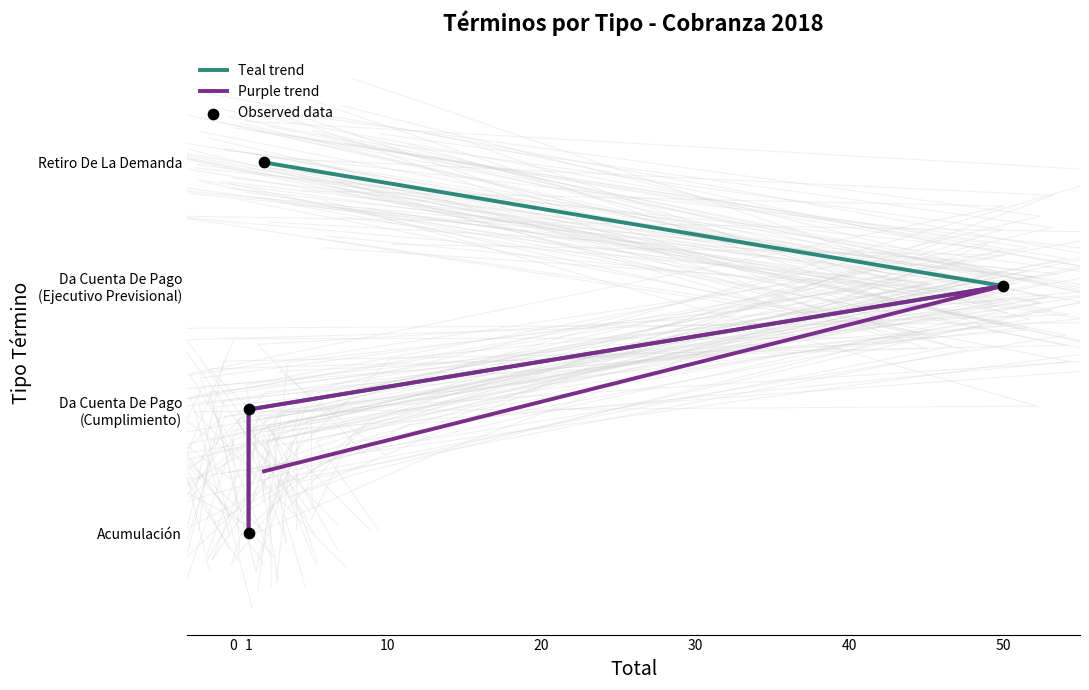

Which series contains the lowest Y value?

Teal trend